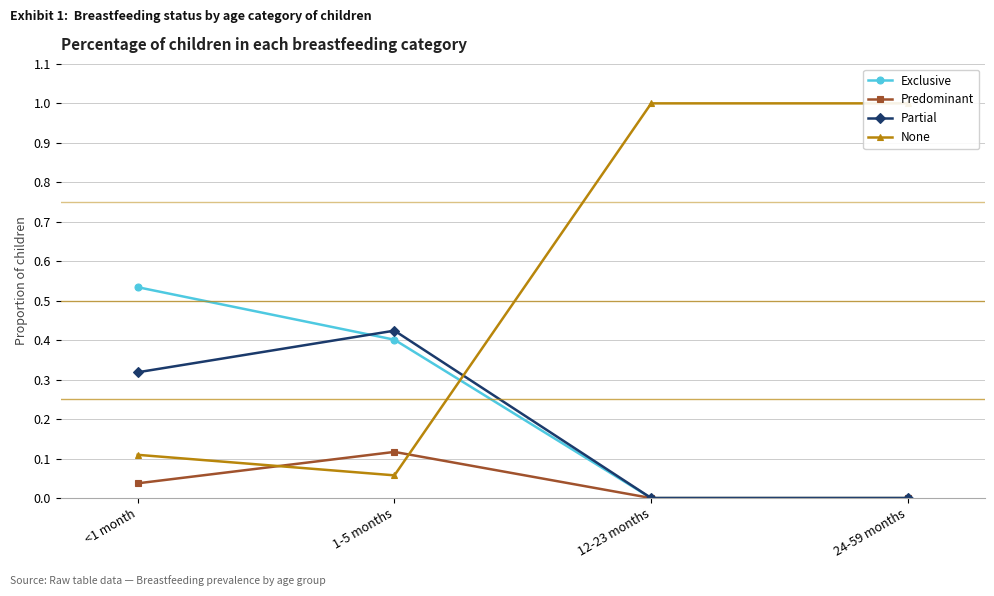

What is the difference between the highest and lowest values at 12-23 months?

1.0